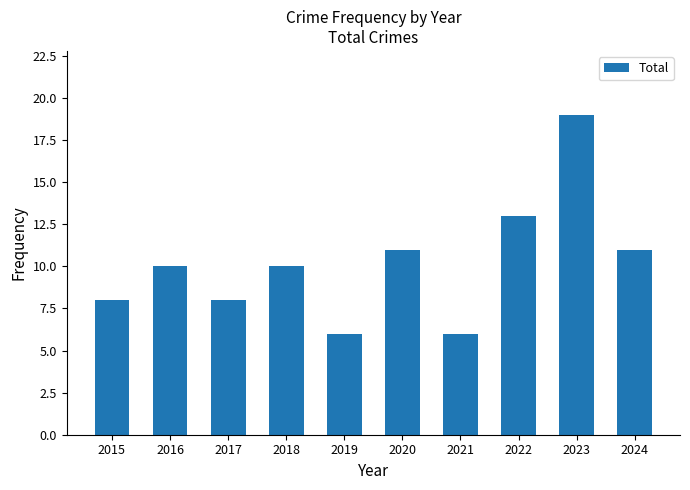

What is the value of the 5th bar from the left?

6